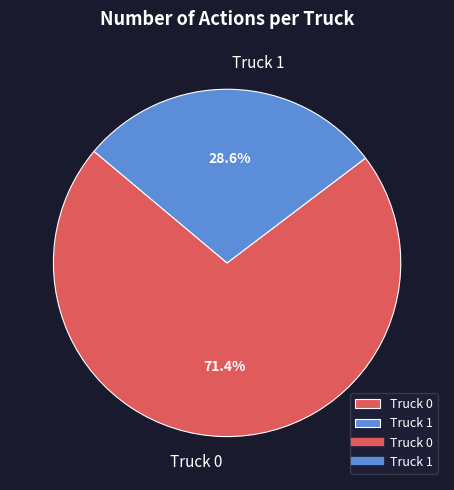

Which has a higher value, Truck 0 or Truck 1?

Truck 0